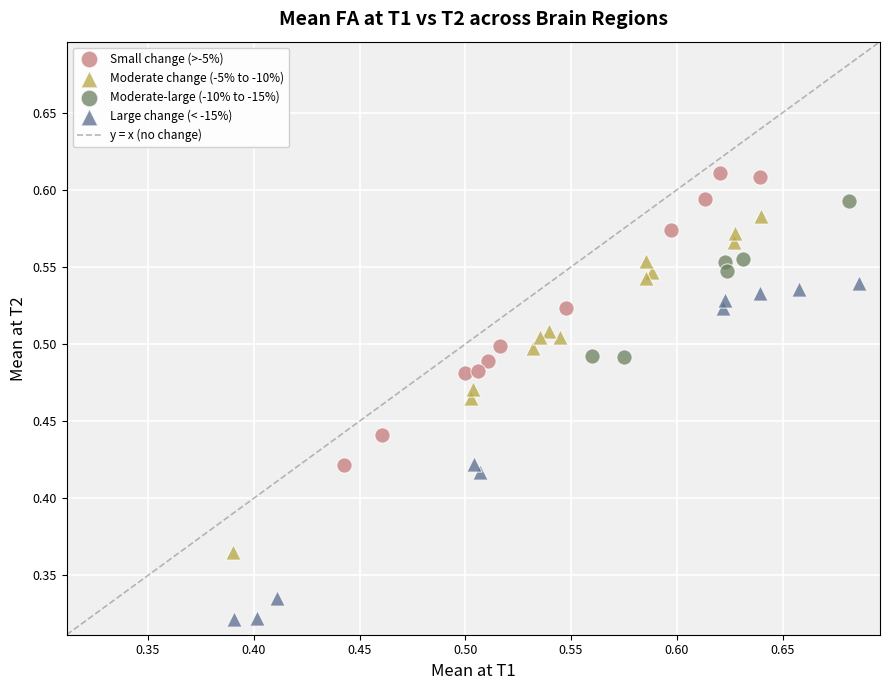

Which series contains the lowest Y value?

Large change (< -15%)